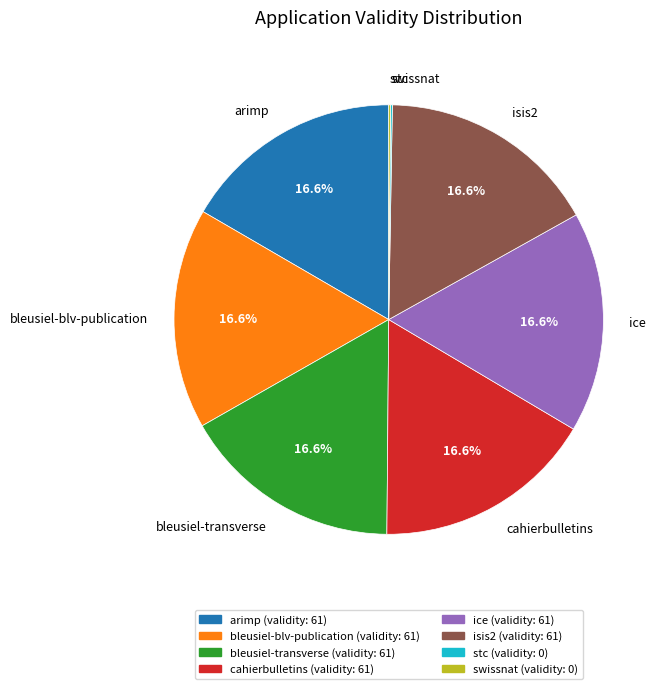

What portion of the pie excludes cahierbulletins?

83.3%